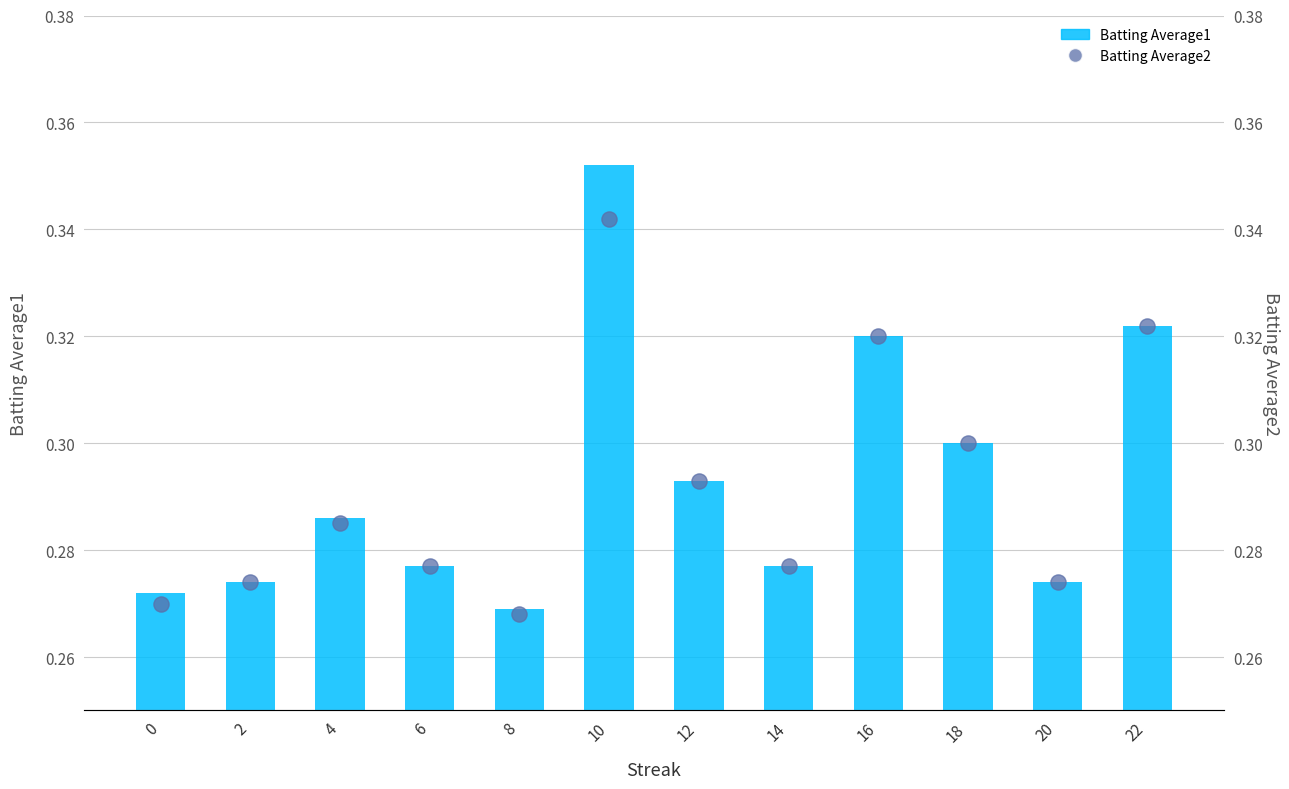

Which series has the largest total across all categories?

Batting Average1